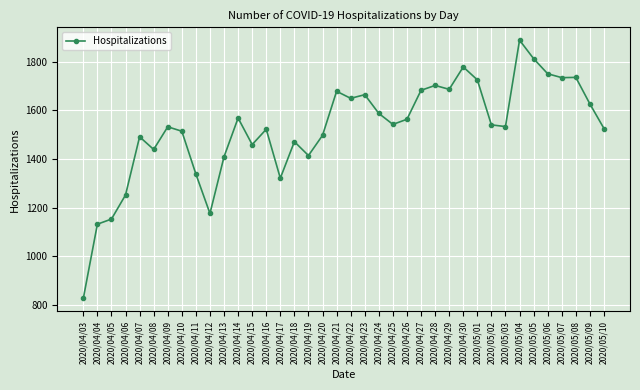

Approximately how many times larger is the value at 2020/04/18 compared to 2020/05/01?

0.9